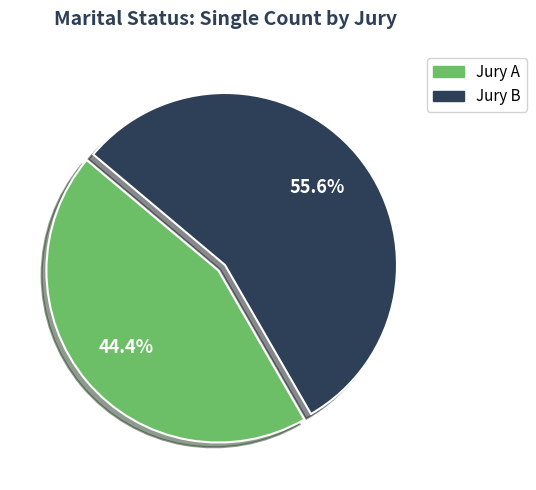

To the nearest percent, what percentage of the pie is Jury A?

44%